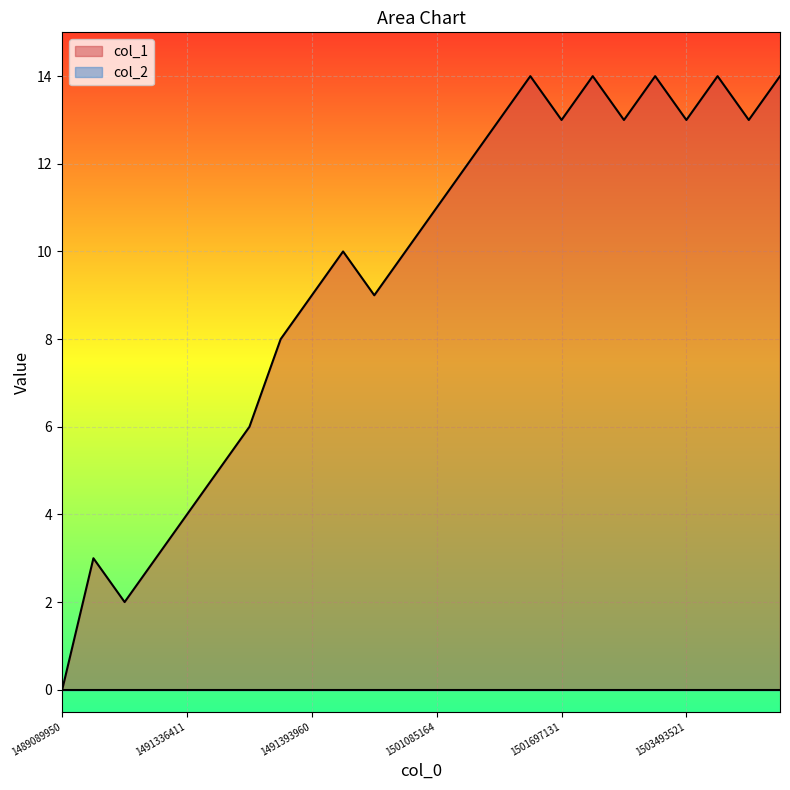

Rank the categories by value from lowest to highest.

1489089950, 1491260776, 1491249999, 1491267963, 1491336411, 1491340030, 1491343572, 1491390409, 1491393960, 1492448779, 1491399498, 1493093171, 1501085164, 1501214781, 1501689919, 1501697131, 1502075135, 1503493521, 1504321526, 1501696200, 1501715151, 1502139928, 1503511541, 1504645564